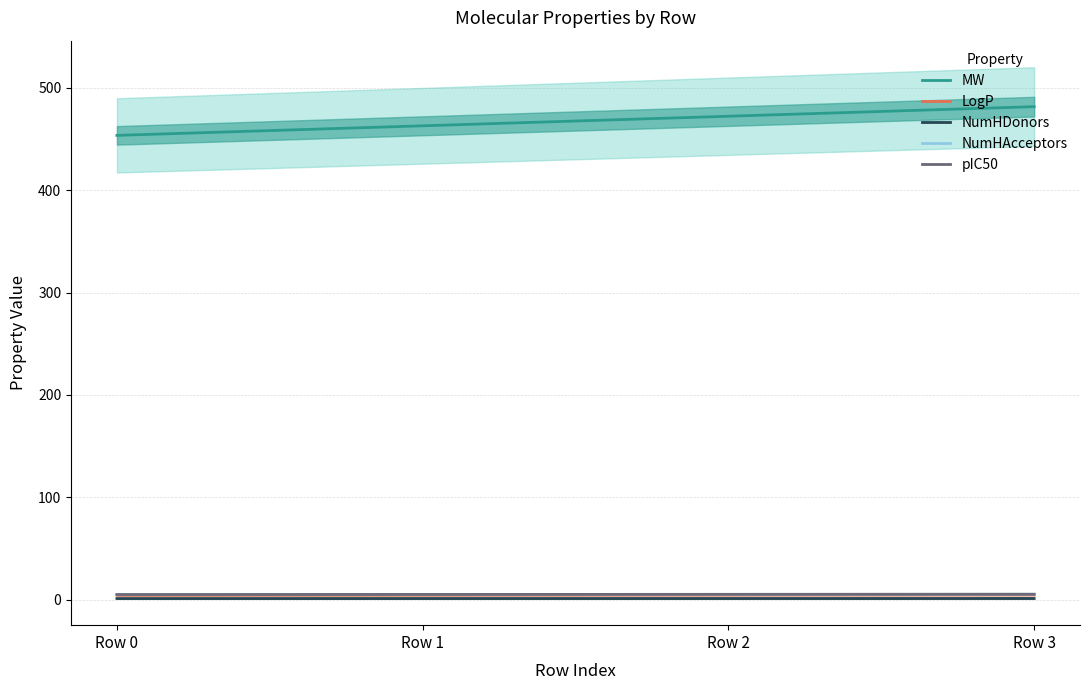

At which category is the sum across all series the highest?

Row 3